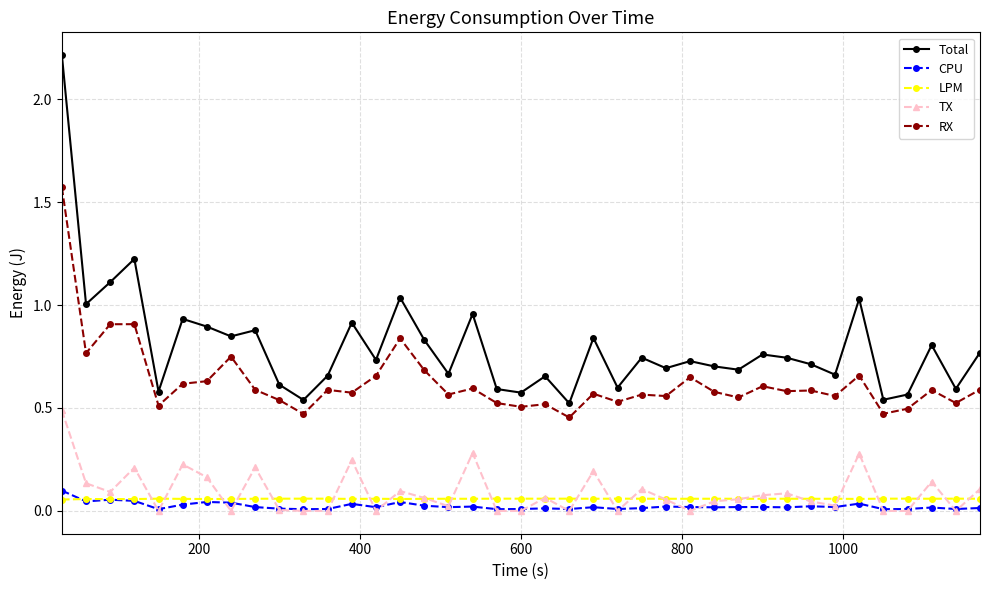

What is the value of the Total point at the 3rd from the left?

1.1